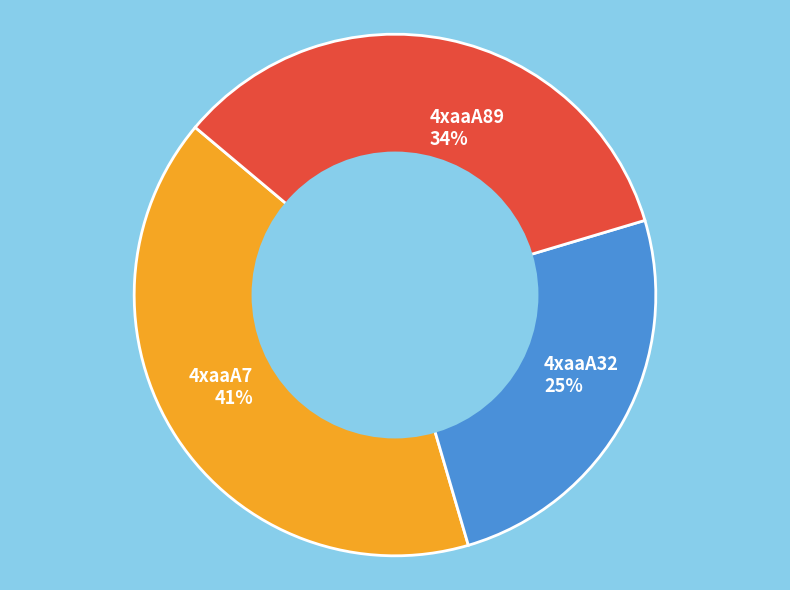

What is the ratio of the value at 4xaaA7 to the value at 4xaaA32?

1.6